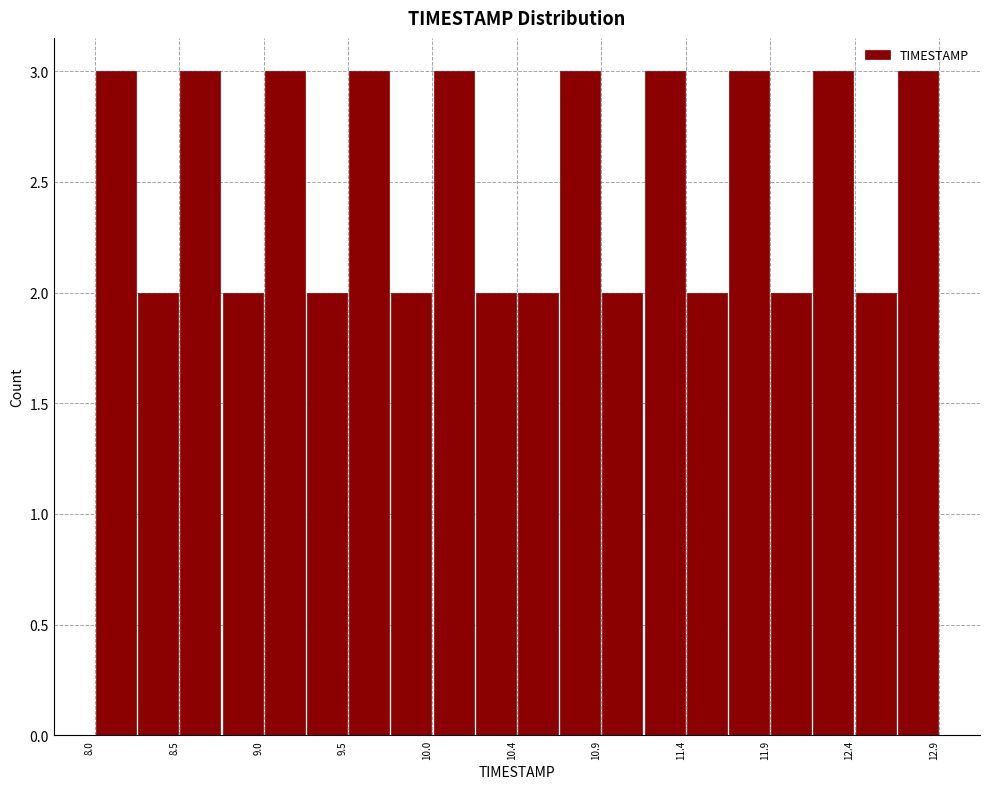

Reading left to right, list every bar in this chart as the range it spans on the x-axis followed by its height. Neither the bar edges nor the heights are printed on the chart, so give them approximately, as read against the axes.

8.000 to 8.245: 3
8.245 to 8.490: 2
8.490 to 8.735: 3
8.735 to 8.980: 2
8.980 to 9.225: 3
9.225 to 9.470: 2
9.470 to 9.715: 3
9.715 to 9.960: 2
9.960 to 10.205: 3
10.205 to 10.450: 2
10.450 to 10.695: 2
10.695 to 10.940: 3
10.940 to 11.185: 2
11.185 to 11.430: 3
11.430 to 11.675: 2
11.675 to 11.920: 3
11.920 to 12.165: 2
12.165 to 12.410: 3
12.410 to 12.655: 2
12.655 to 12.900: 3